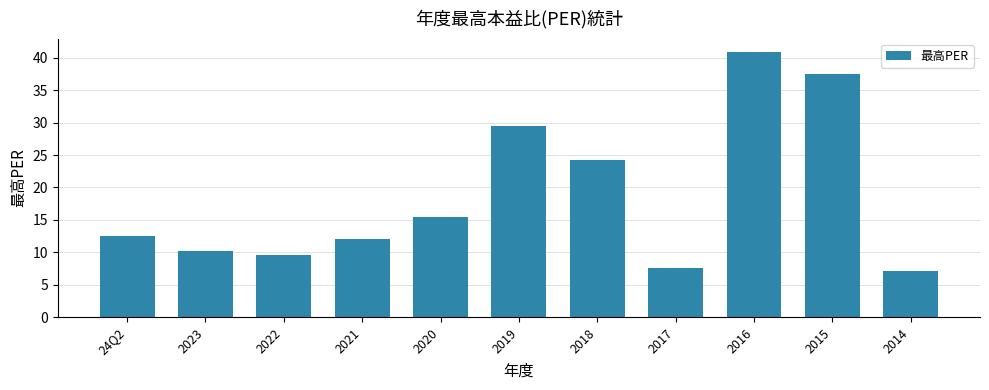

What is the change in value from 2022 to 2017?

-2.1